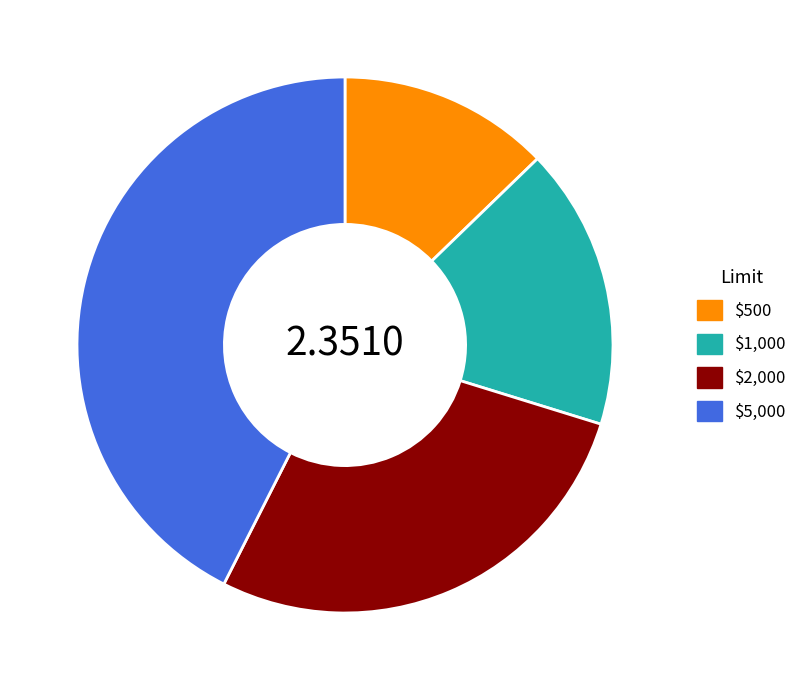

Count the number of slices in the pie.

4